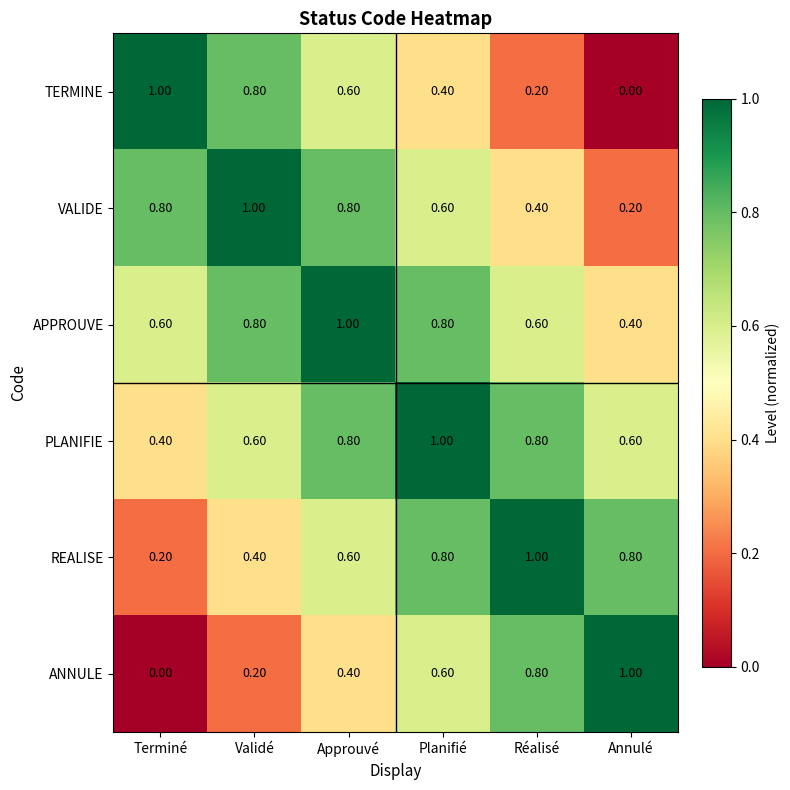

What is the difference between the maximum and second lowest values in the APPROUVE series?

0.4